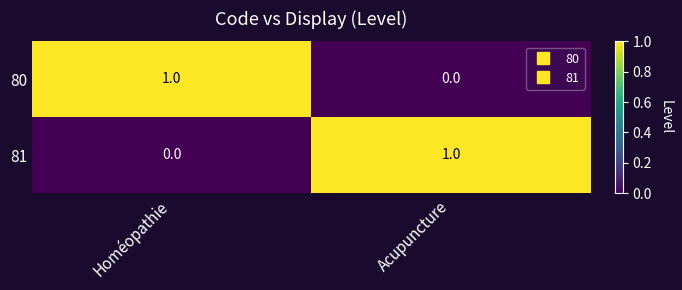

Reading right to left, transcribe all the data shown in this chart.

80: 0	1
81: 1	0